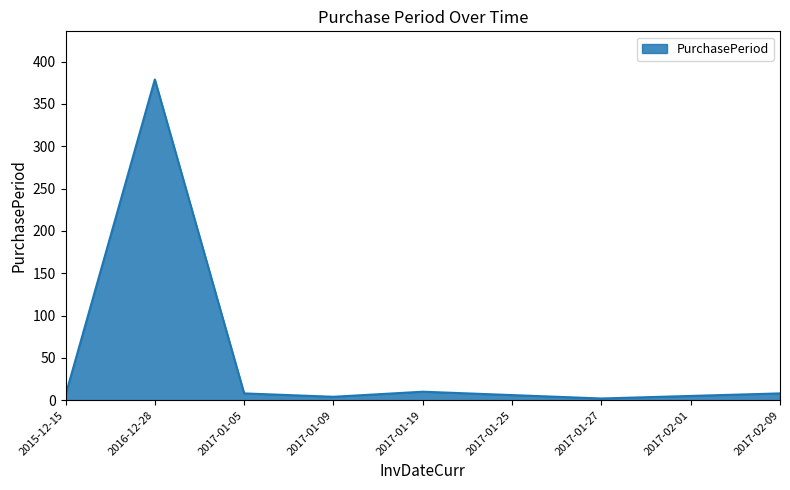

Is it true that the value at 2016-12-28 is 379?

True